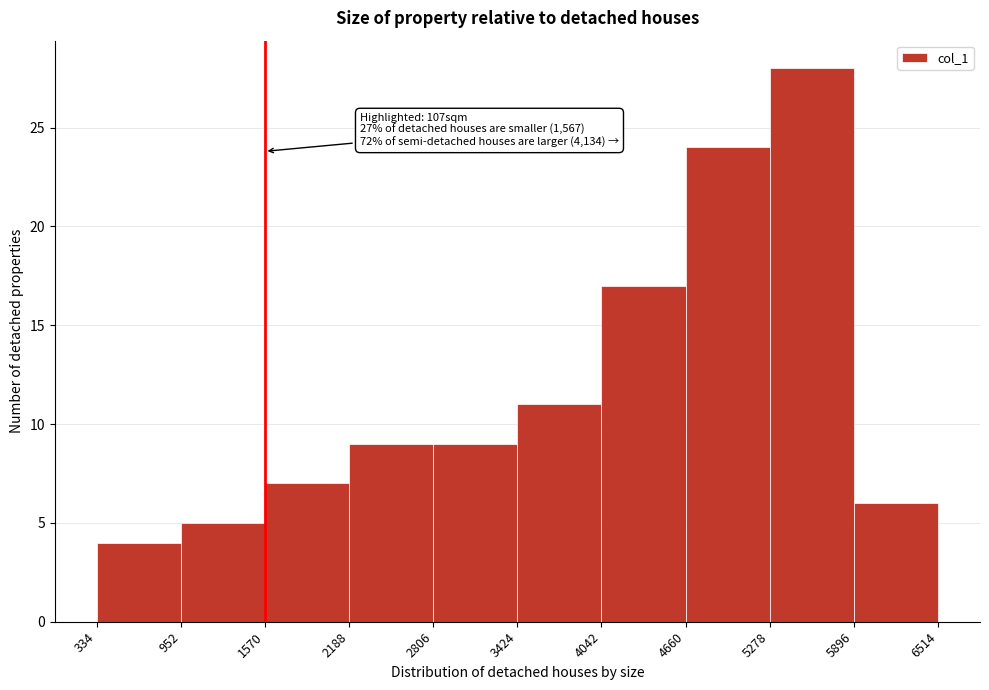

Which range on the x-axis has the tallest bar?

5278 to 5896